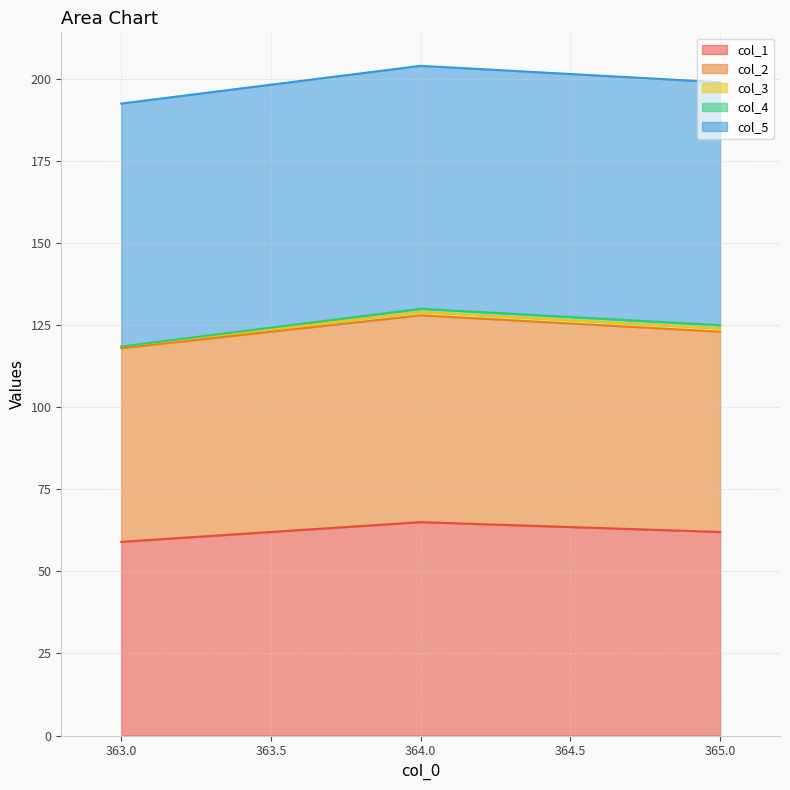

The col_1 series shows 95.2 at 364.0. True or false?

False